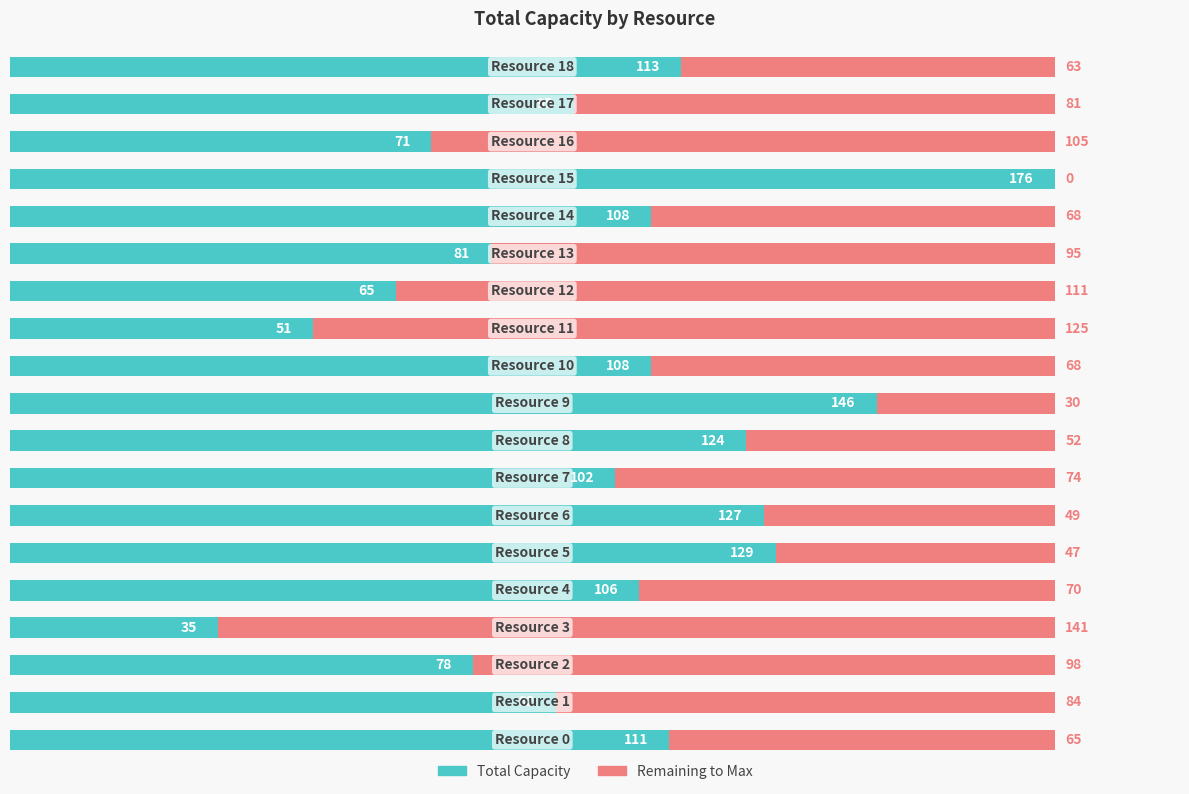

What is the sum of all Total Capacity values?

1918